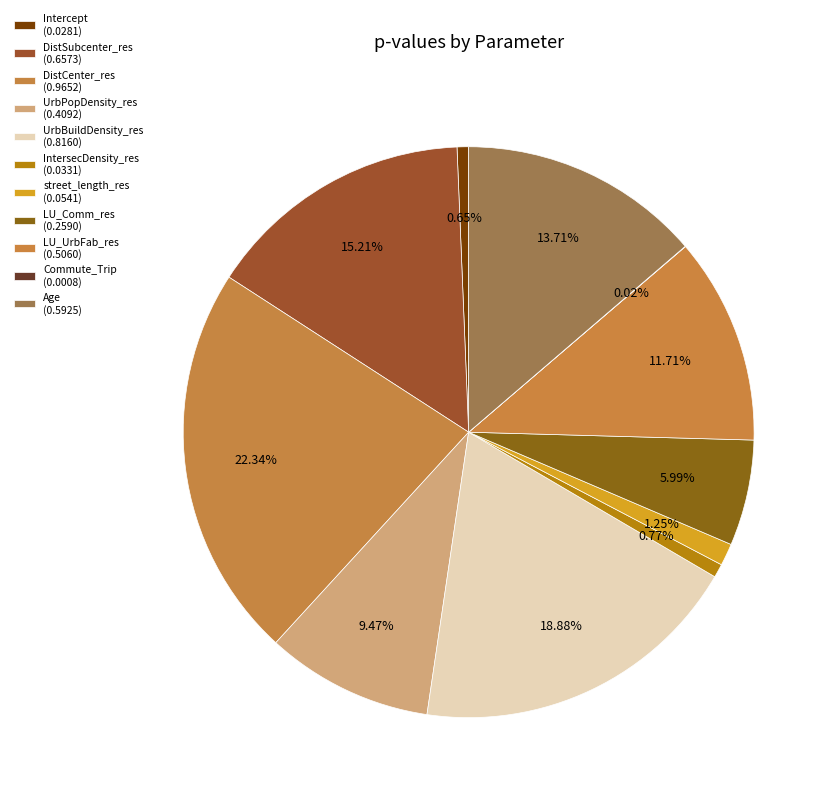

How many slices are in this pie chart?

11